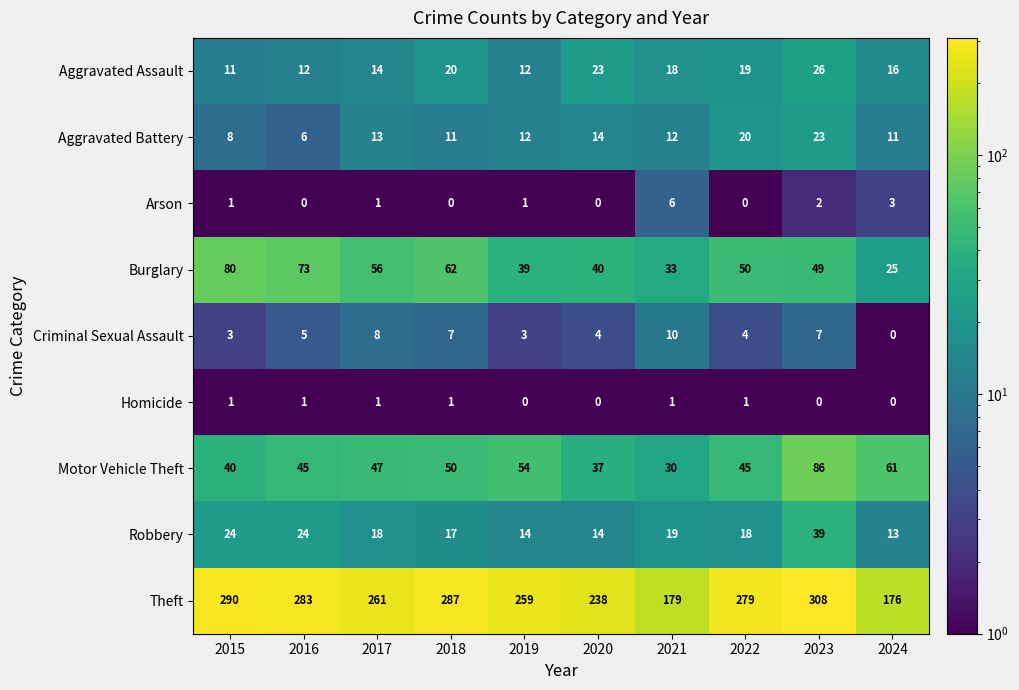

List the series in order of their peak value, lowest first.

Homicide, Arson, Criminal Sexual Assault, Aggravated Battery, Aggravated Assault, Robbery, Burglary, Motor Vehicle Theft, Theft